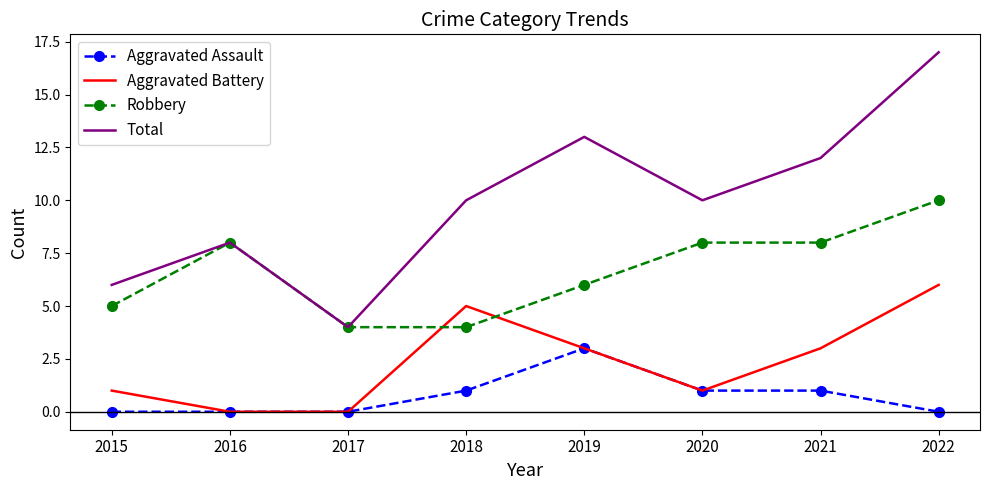

What is the sum of the Aggravated Battery values at 2021 and 2020?

4